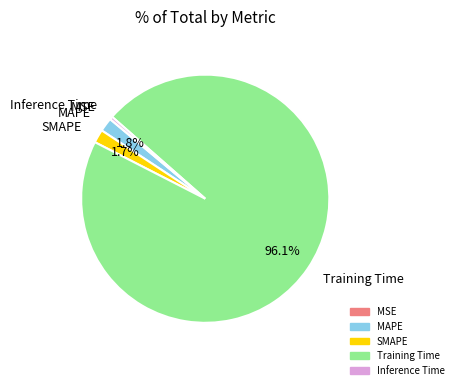

Which category has the biggest portion of the pie?

Training Time